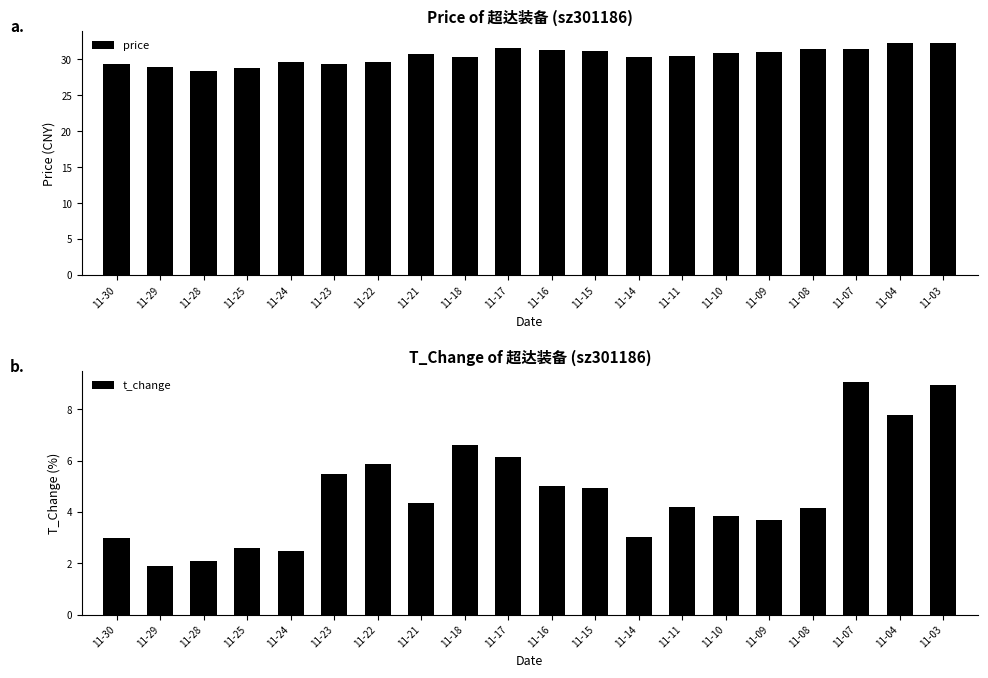

Which series has the largest total across all categories?

price